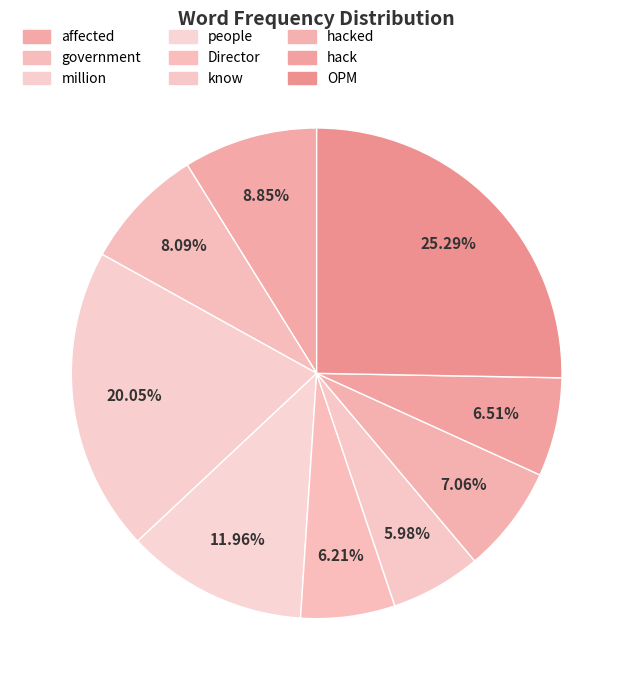

What is the change in value from government to hacked?

-73